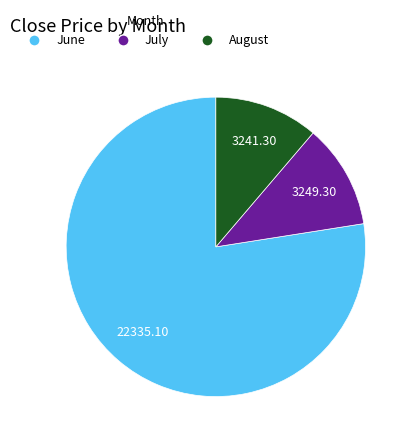

How many slices are in this pie chart?

3